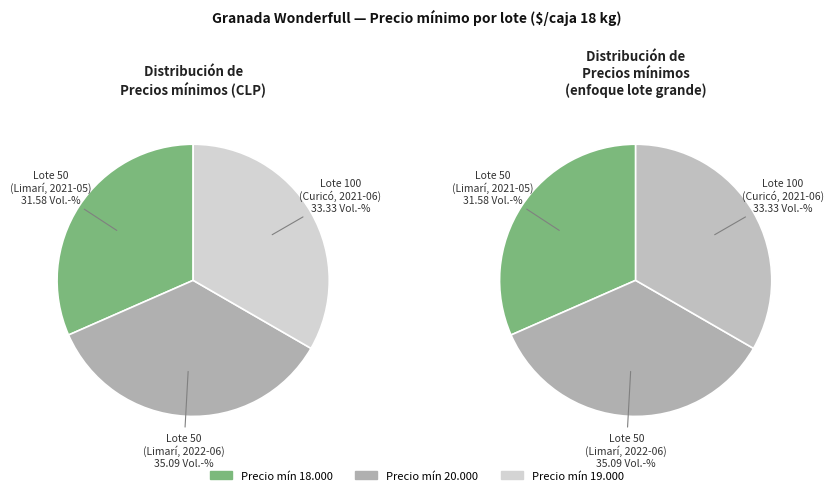

Does any single category account for the majority?

No